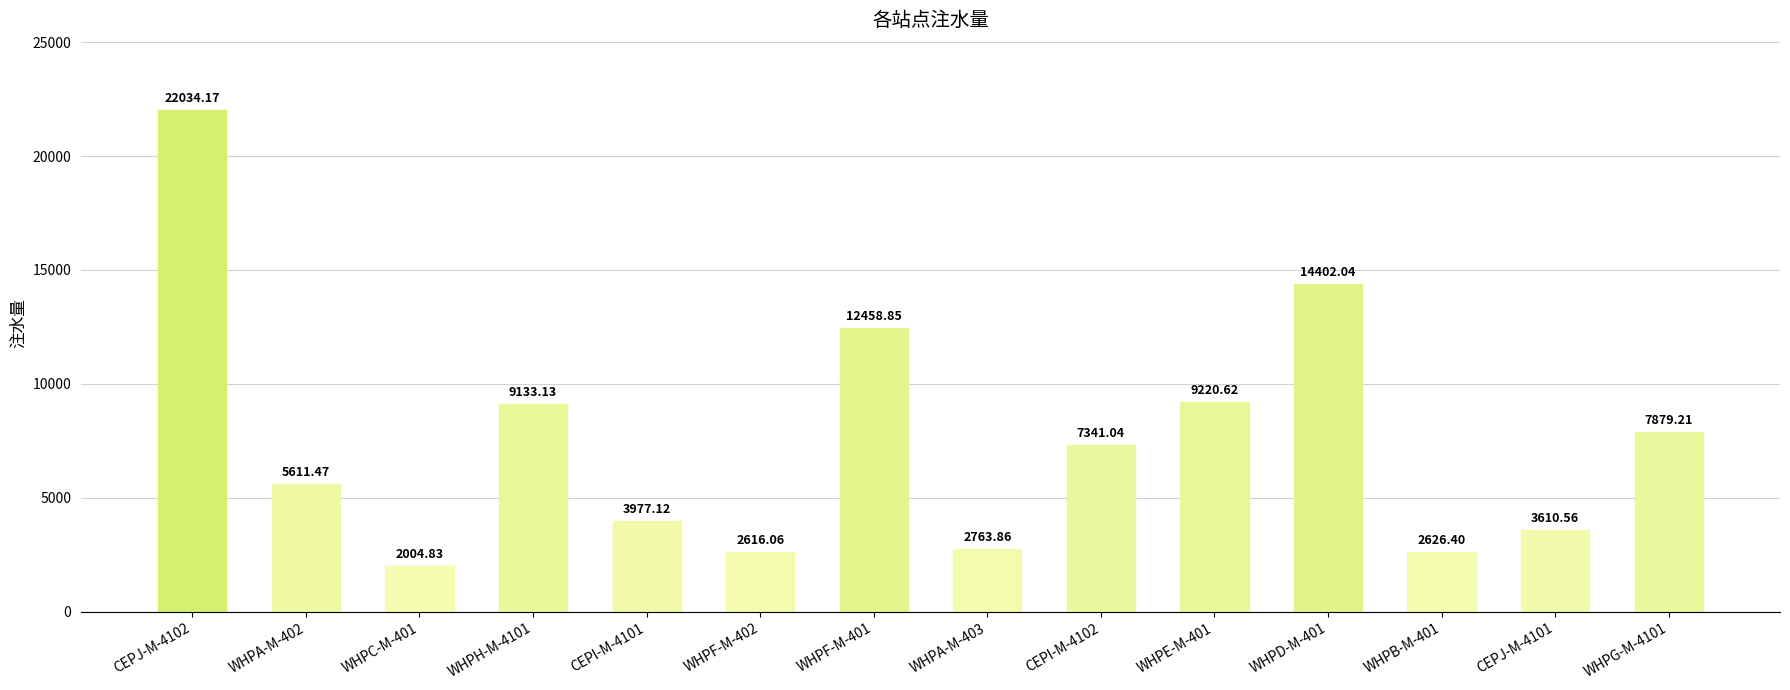

What is the greatest value displayed?

22034.2